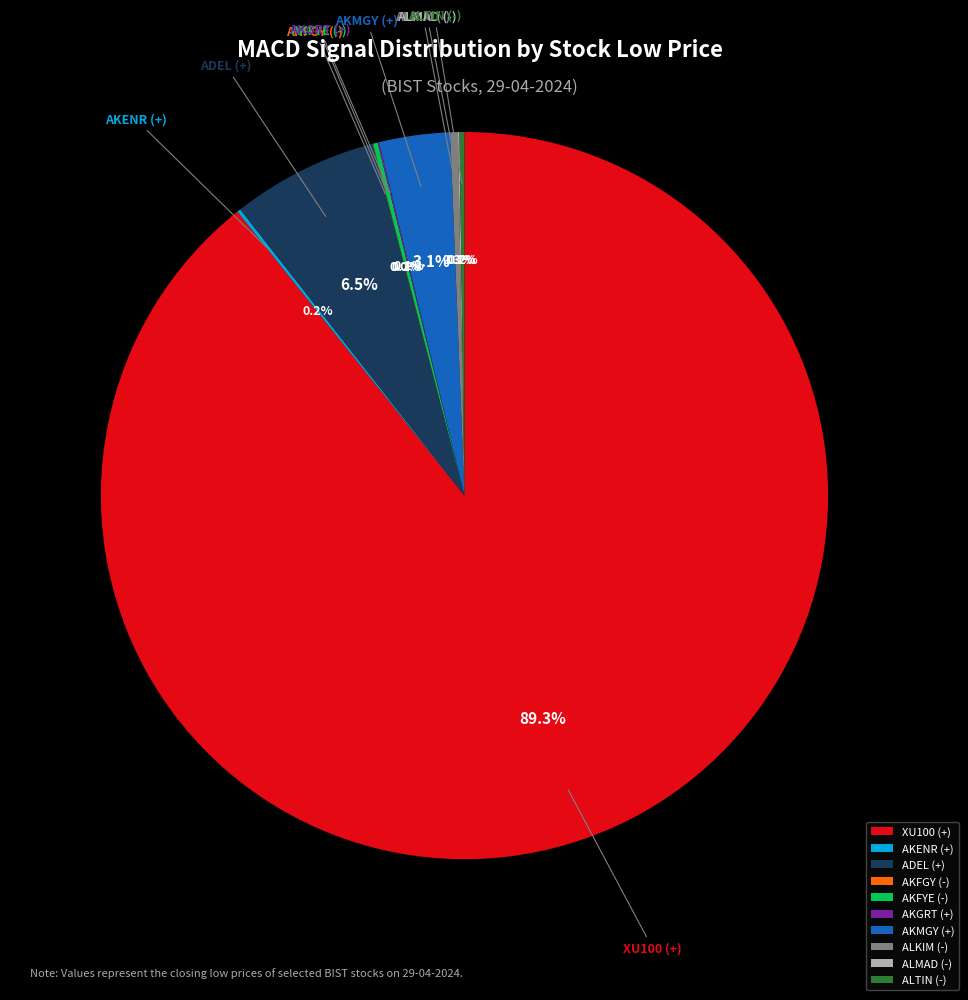

What percentage is NOT represented by AKMGY (+)?

96.9%